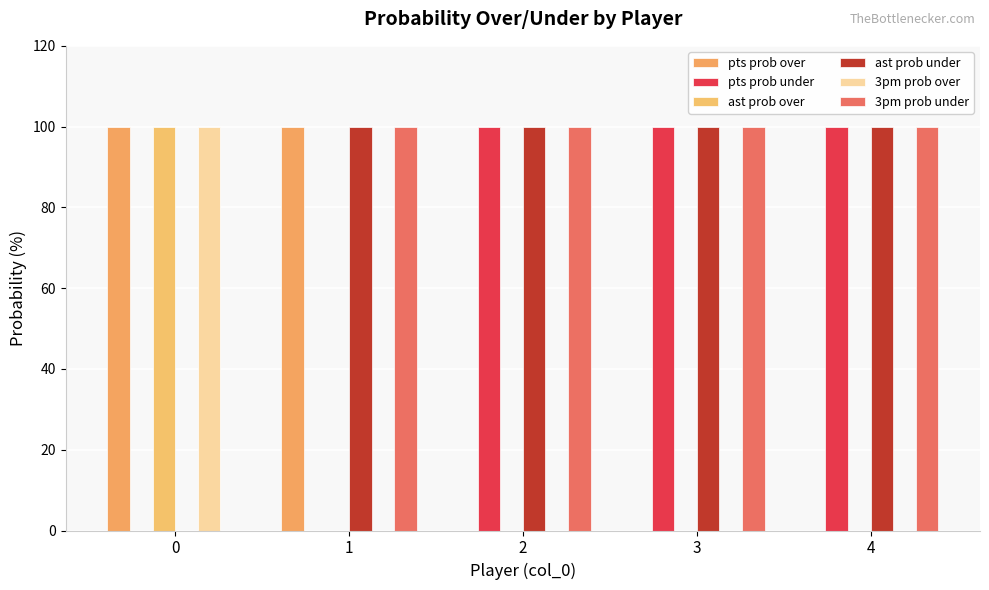

What is the spread (max minus min) of values at 1?

100